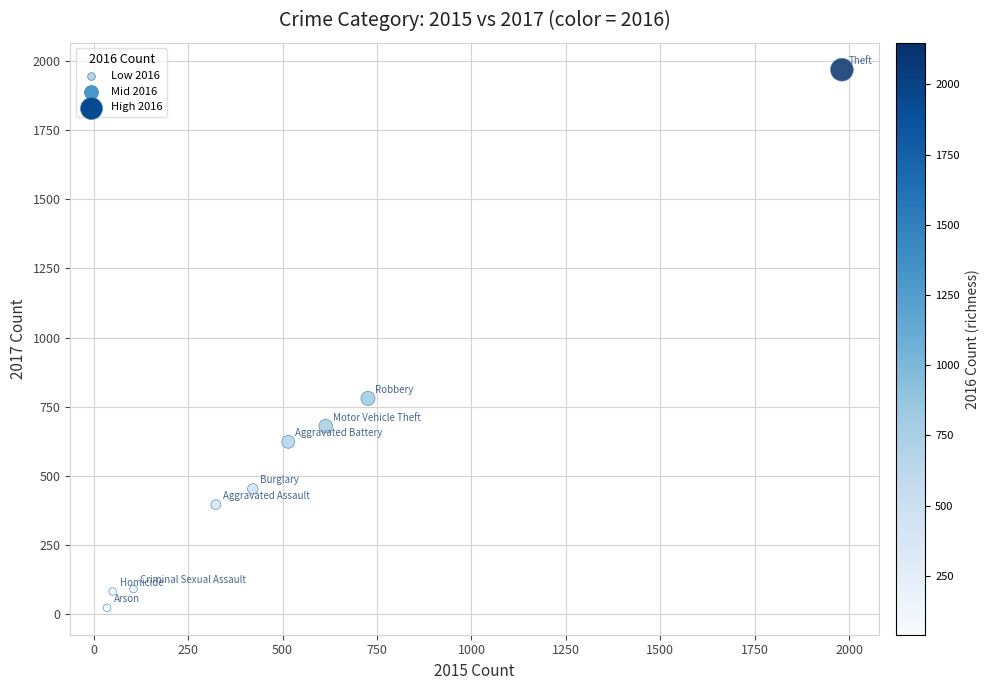

What is the range of Y values (max minus min)?

1945